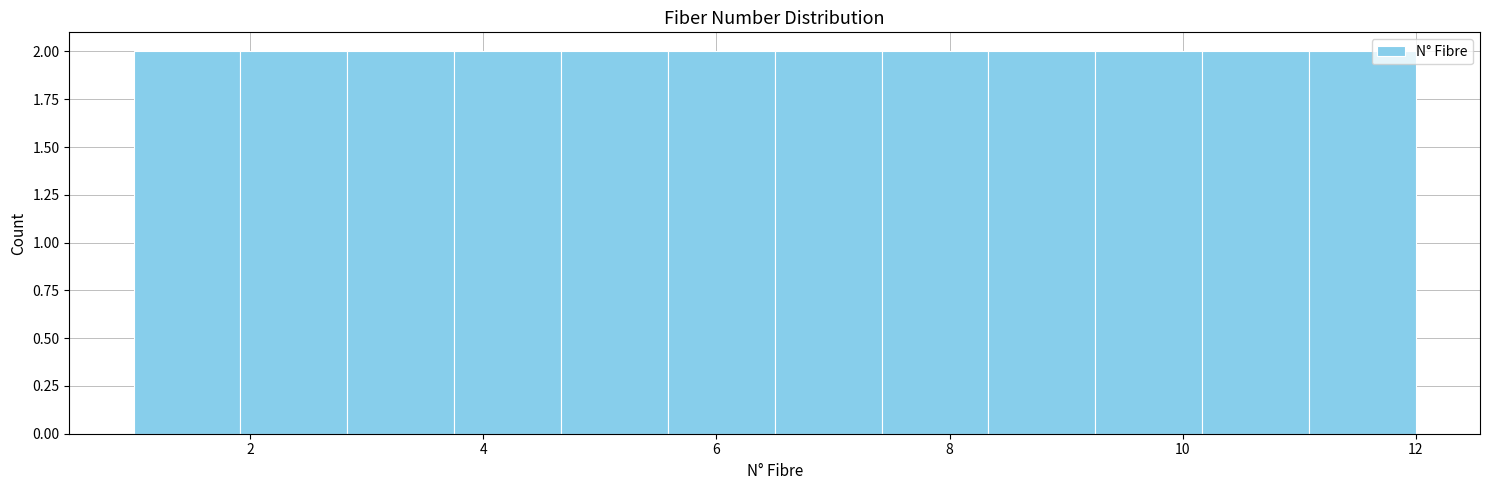

Reading left to right, list every bar in this chart as the range it spans on the x-axis followed by its height. Neither the bar edges nor the heights are printed on the chart, so give them approximately, as read against the axes.

1.0 to 2.0: 2
2.0 to 2.8: 2
2.8 to 3.8: 2
3.8 to 4.6: 2
4.6 to 5.6: 2
5.6 to 6.6: 2
6.6 to 7.4: 2
7.4 to 8.4: 2
8.4 to 9.2: 2
9.2 to 10.2: 2
10.2 to 11.0: 2
11.0 to 12.0: 2